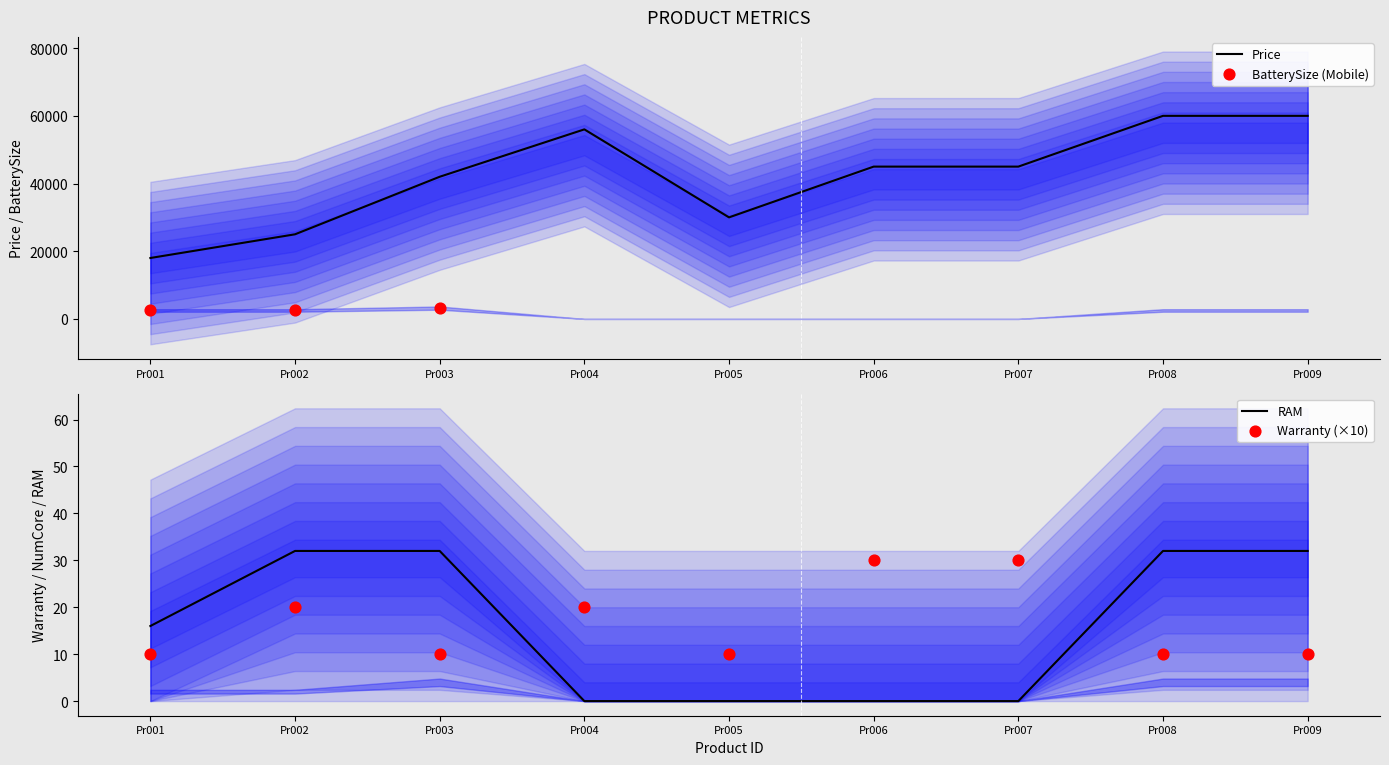

Is the value of warranty at Pr001 greater than the value of price at Pr005?

No